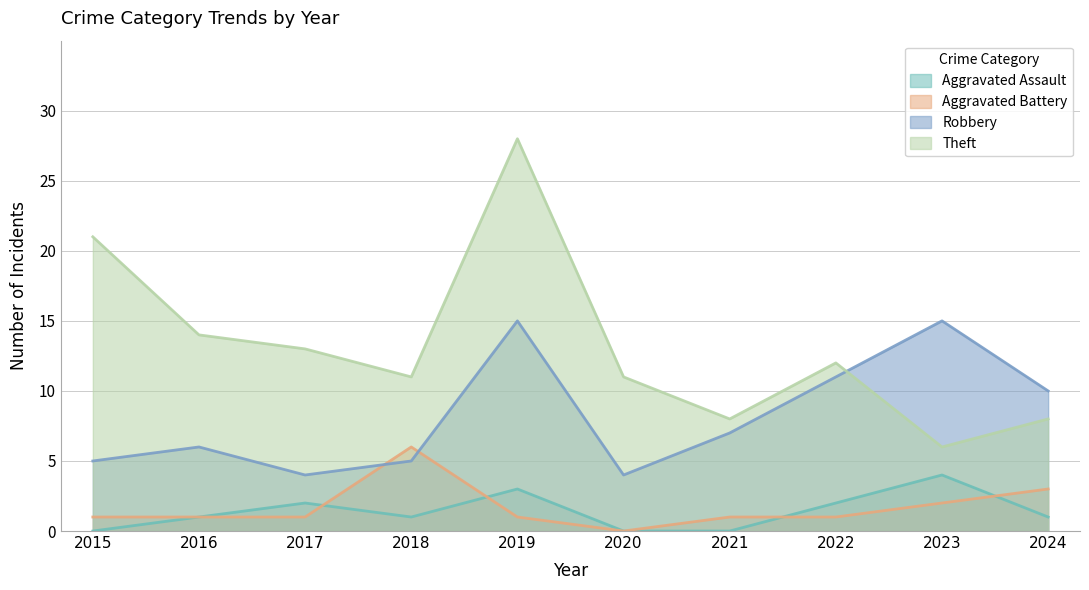

True or false: Theft has more than 0 interior local peaks.

True